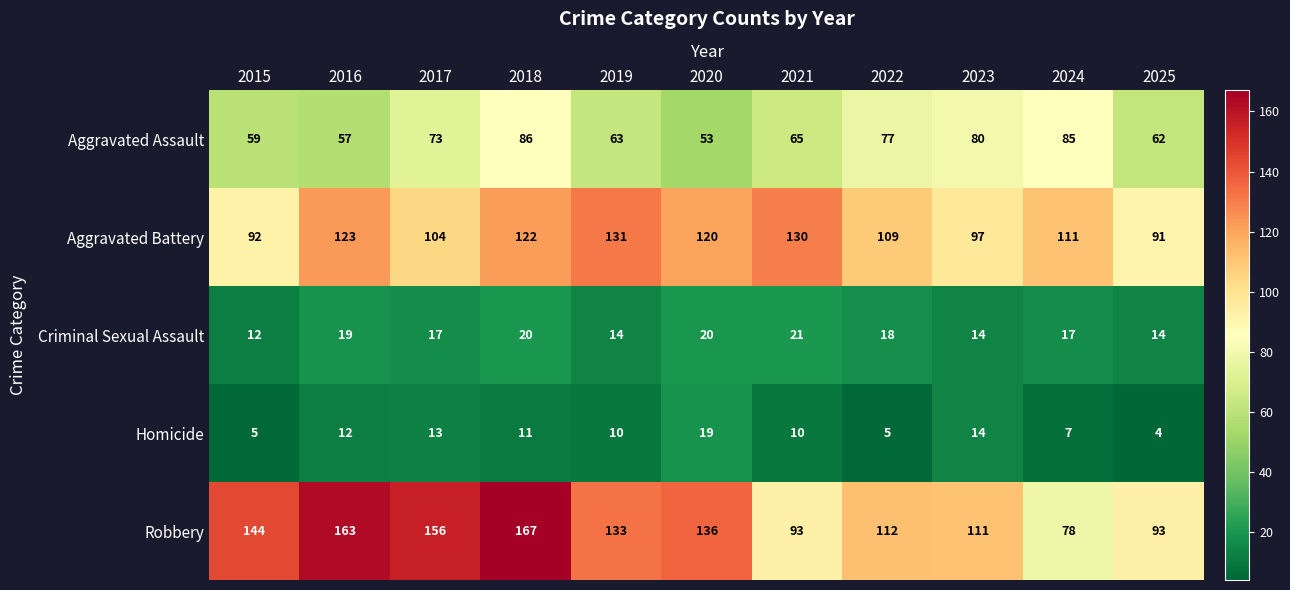

Which series has the widest spread of values?

Robbery